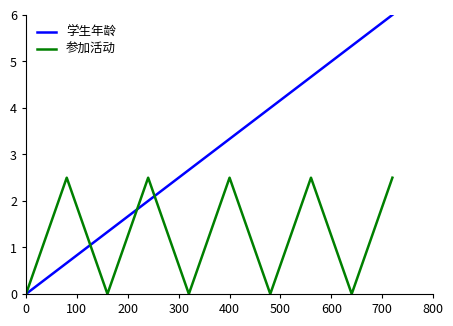

Reading left to right, extract all data points from this chart.

学生年龄: 0.0	0.7	1.3	2.0	2.7	3.3	4.0	4.7	5.3	6.0
参加活动: 0.0	2.5	0.0	2.5	0.0	2.5	0.0	2.5	0.0	2.5